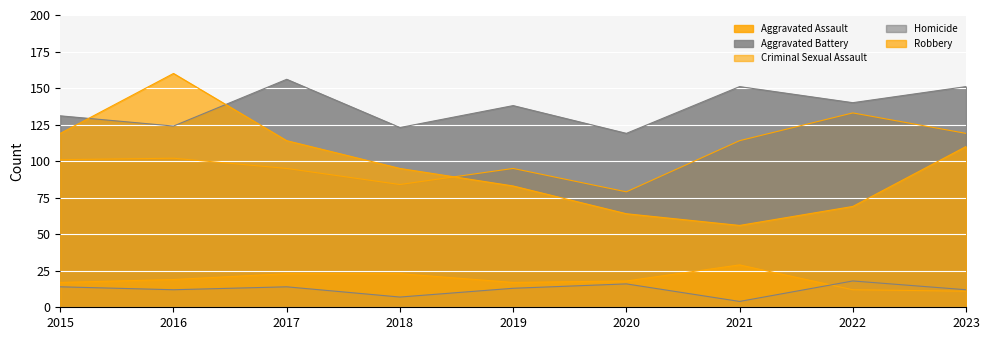

Is the value of Criminal Sexual Assault at 2022 greater than the value of Aggravated Battery at 2022?

No